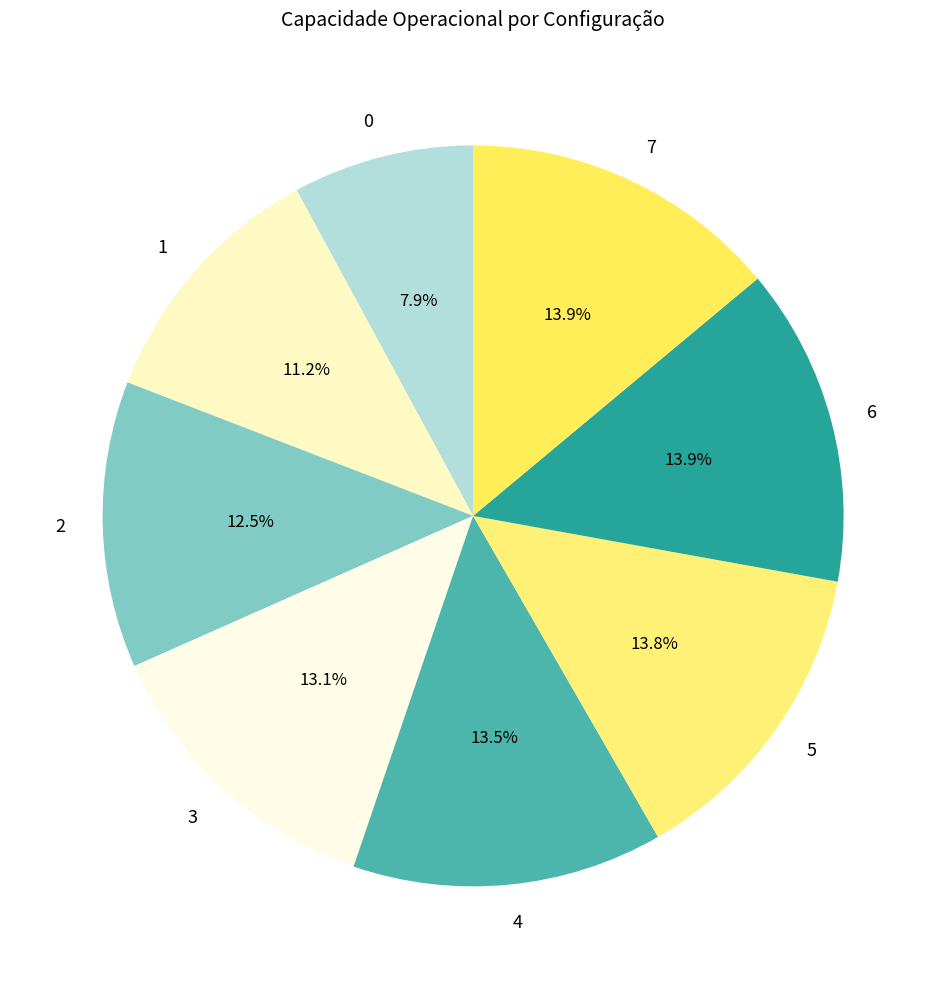

Is there a majority slice in this chart?

No